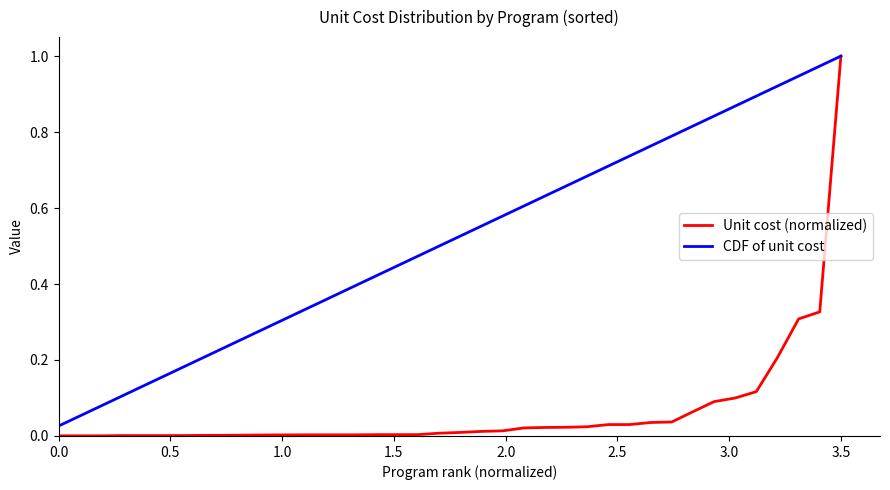

Which series has the largest total across all categories?

CDF of unit cost